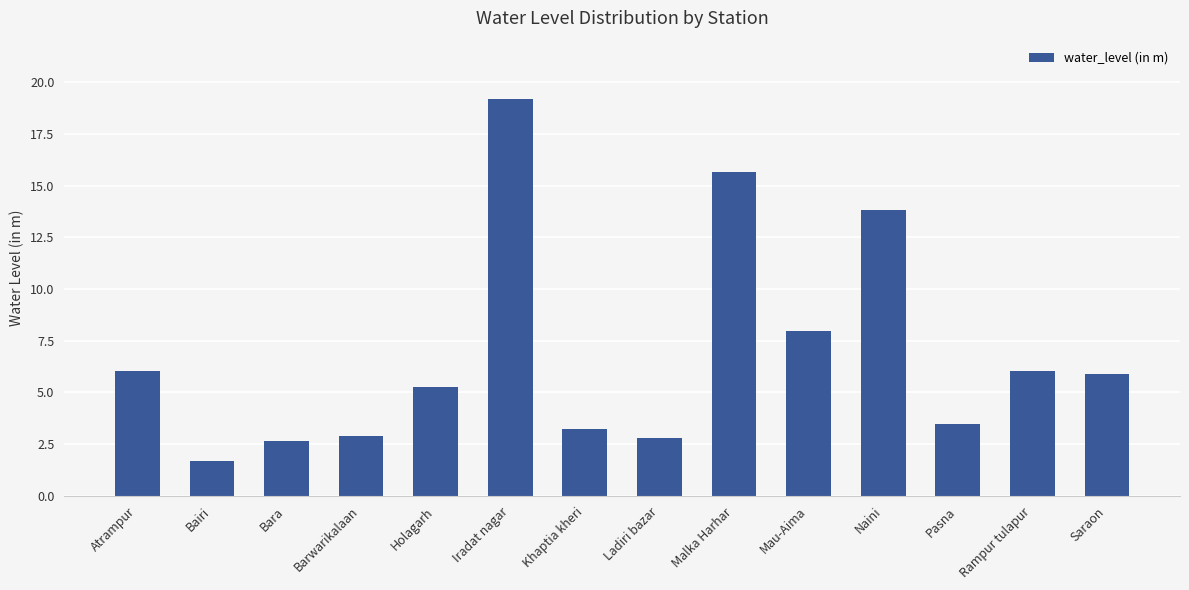

Which has a higher value, Bara or Bairi?

Bara